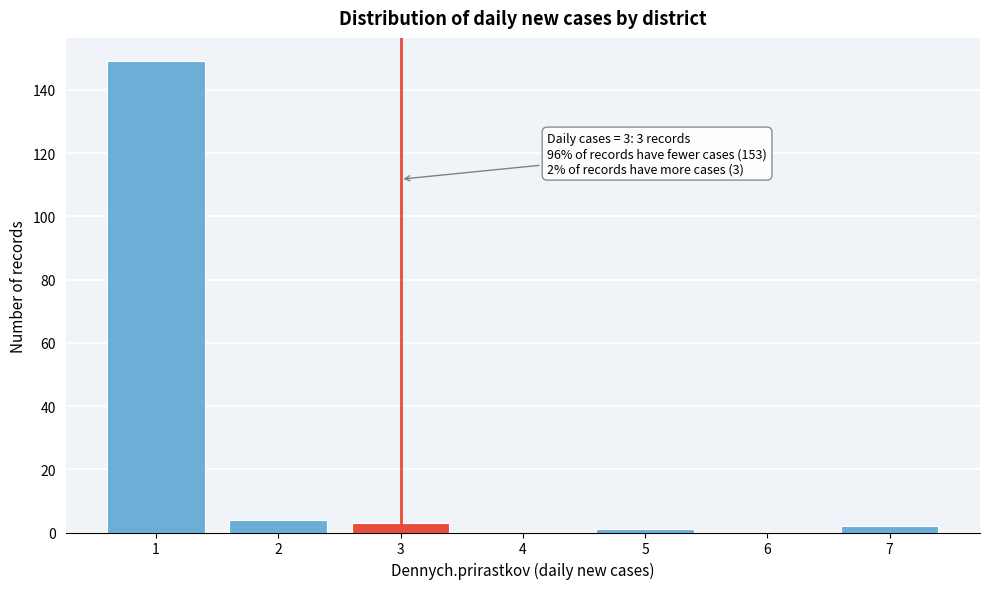

Reading left to right, extract all data points from this chart.

1=149	2=4	3=3	4=0	5=1	6=0	7=2